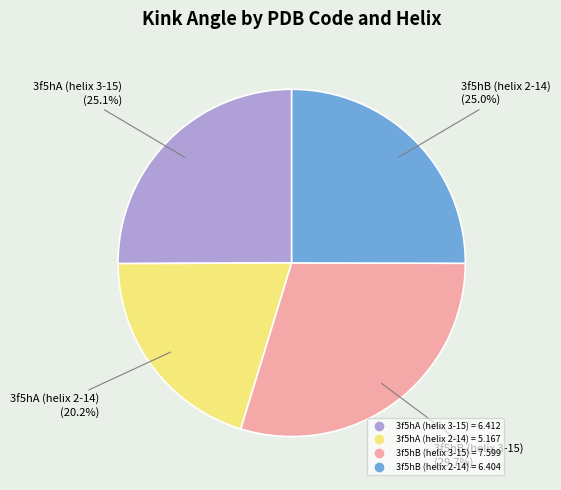

To the nearest percent, what is the difference between the largest and smallest slice percentages?

10%